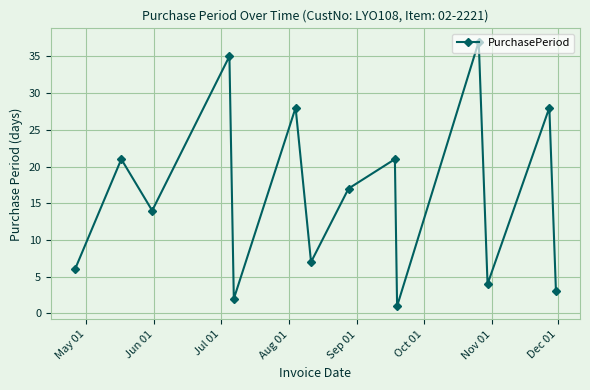

What is the greatest value displayed?

37